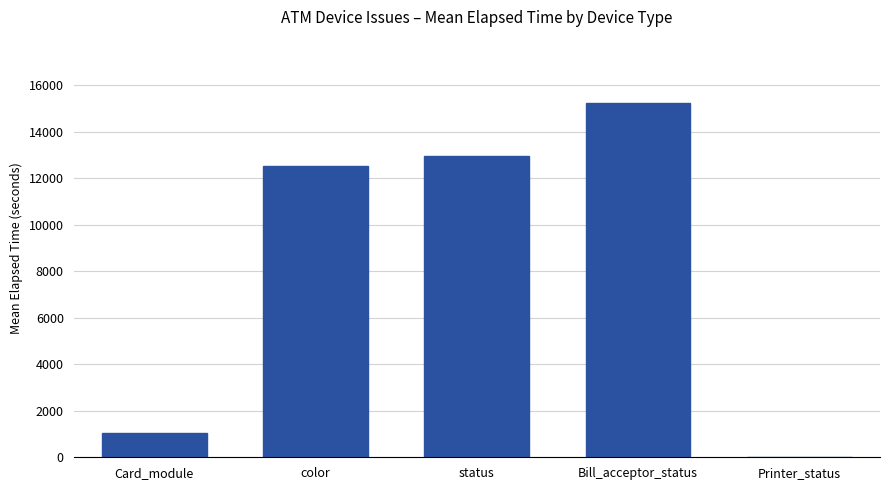

How many data points does each series have?

5